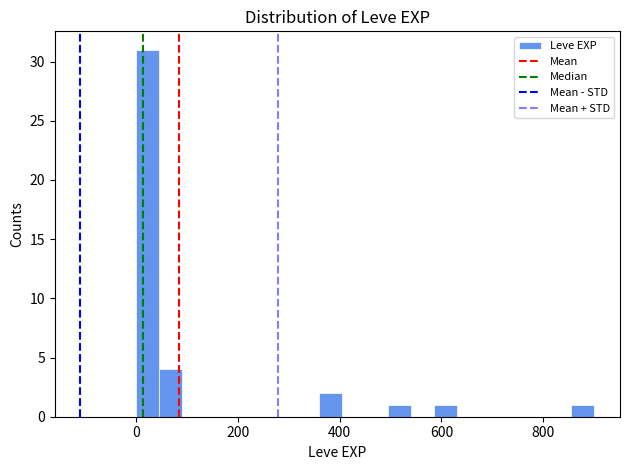

Around what value on the x-axis is the tallest bar? Give the approximate position of its centre, as read against the axis.

20